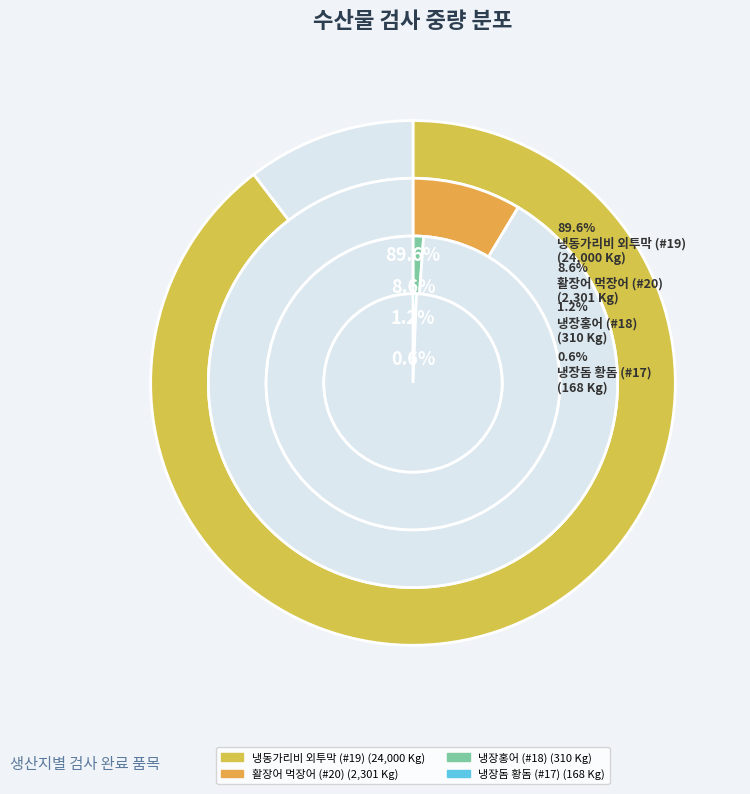

Is the sum of 냉장홍어 (#18) and 활장어 먹장어 (#20) greater than half?

No